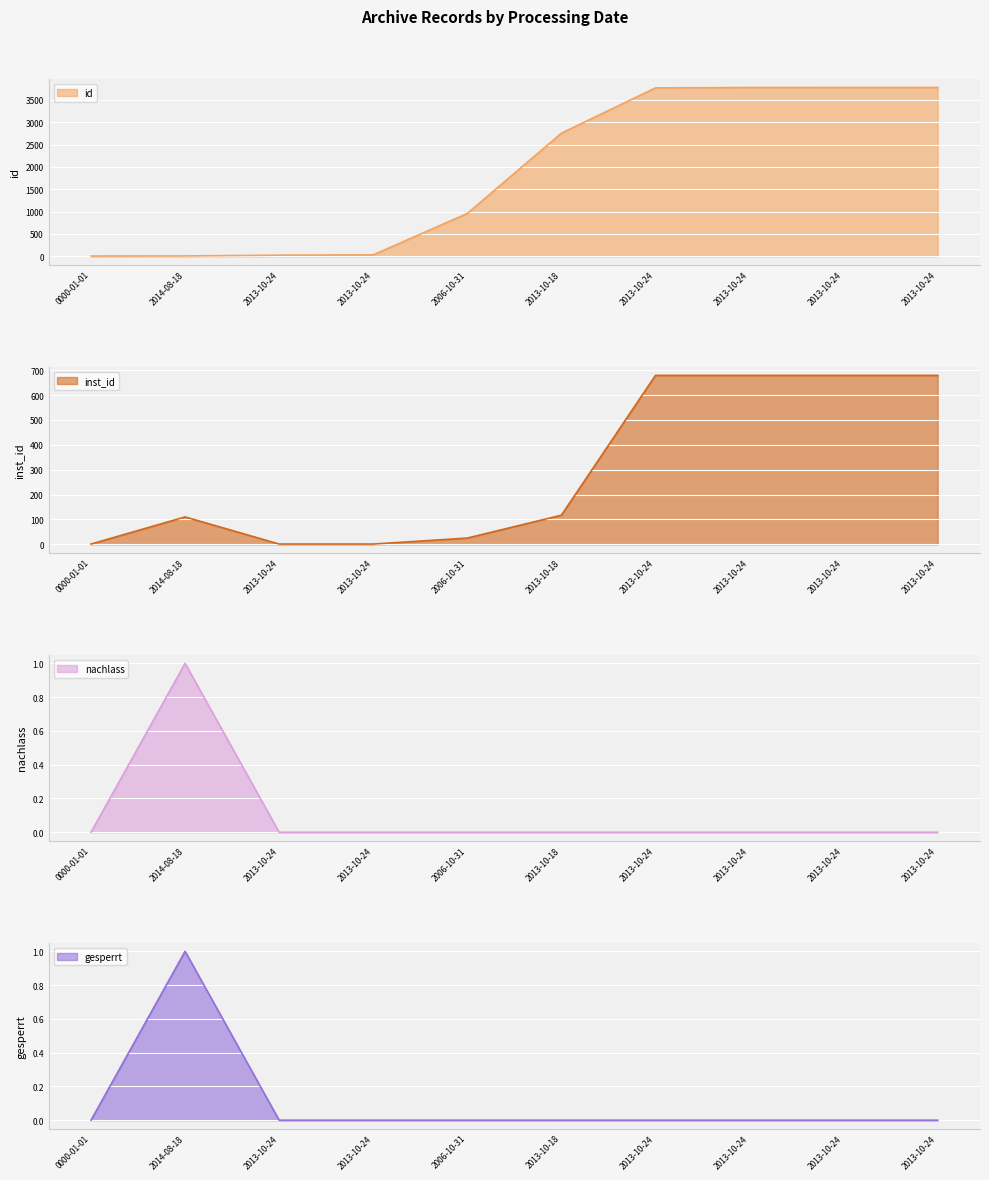

At 2013-10-24, list the series in order from smallest to largest.

nachlass, gesperrt, inst_id, id